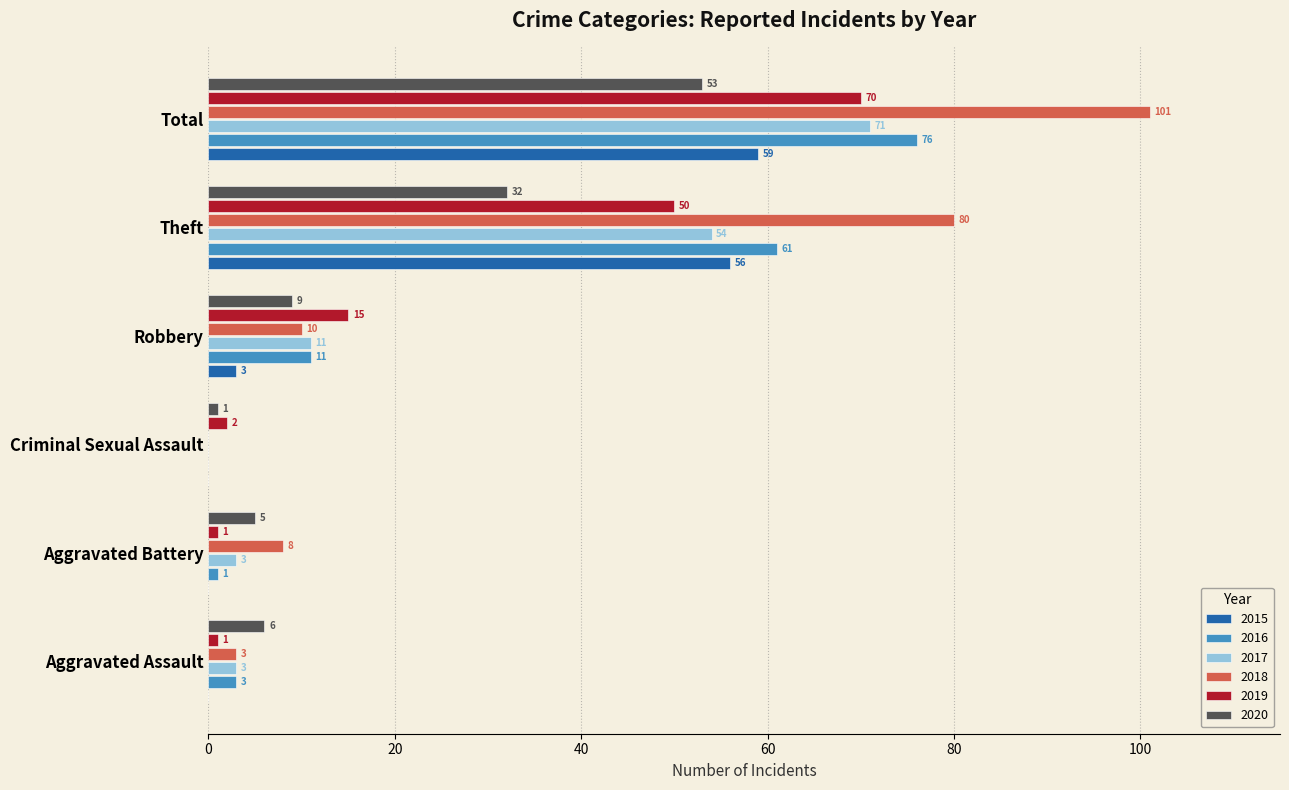

What is the highest value of the 2020 series?

53